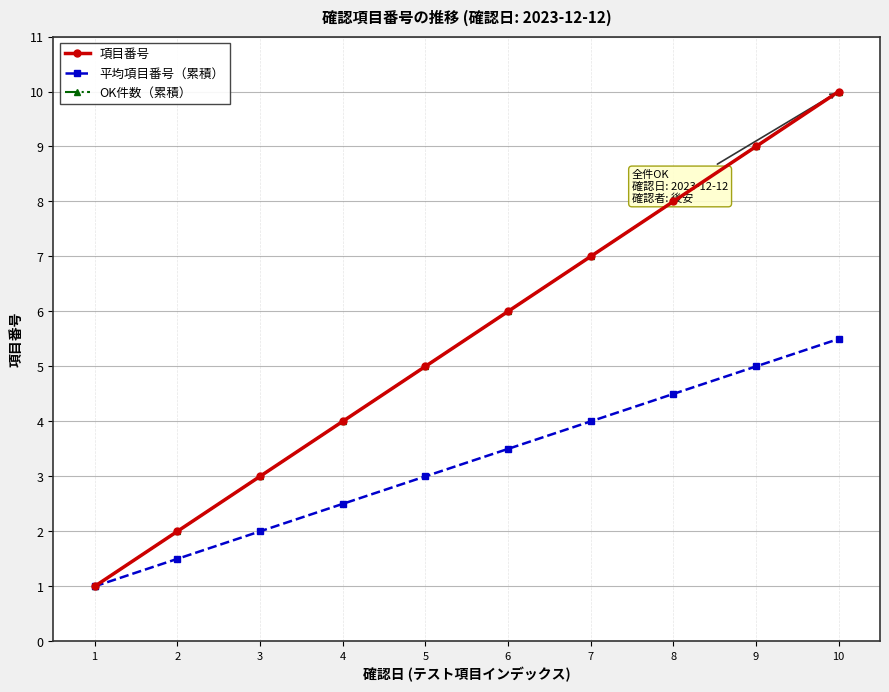

Rank the categories by 平均項目番号（累積） value from lowest to highest.

1, 2, 3, 4, 5, 6, 7, 8, 9, 10